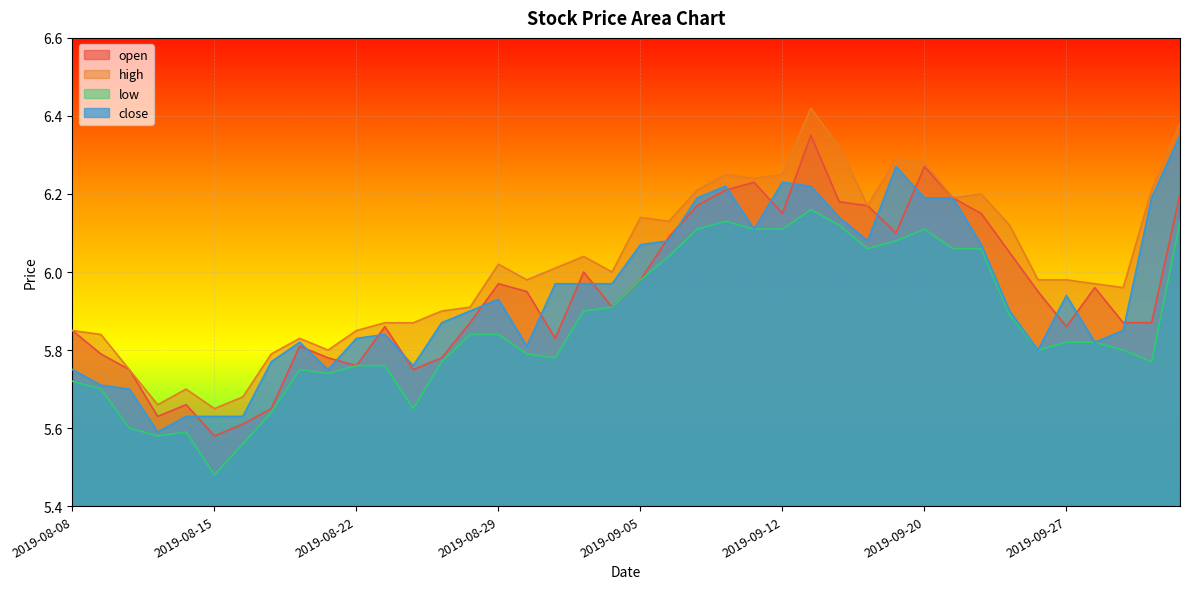

How many distinct data groups are displayed?

4